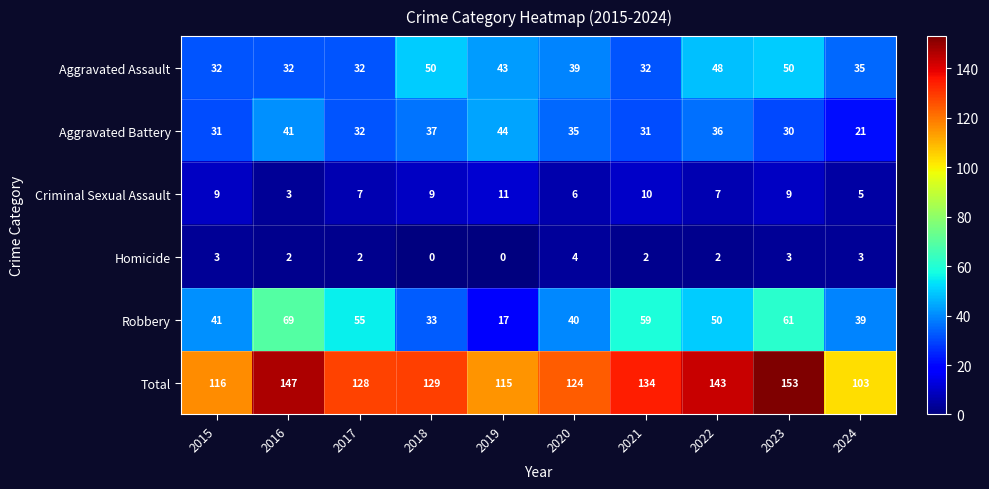

List the series in order of their peak value, highest first.

Total, Robbery, Aggravated Assault, Aggravated Battery, Criminal Sexual Assault, Homicide